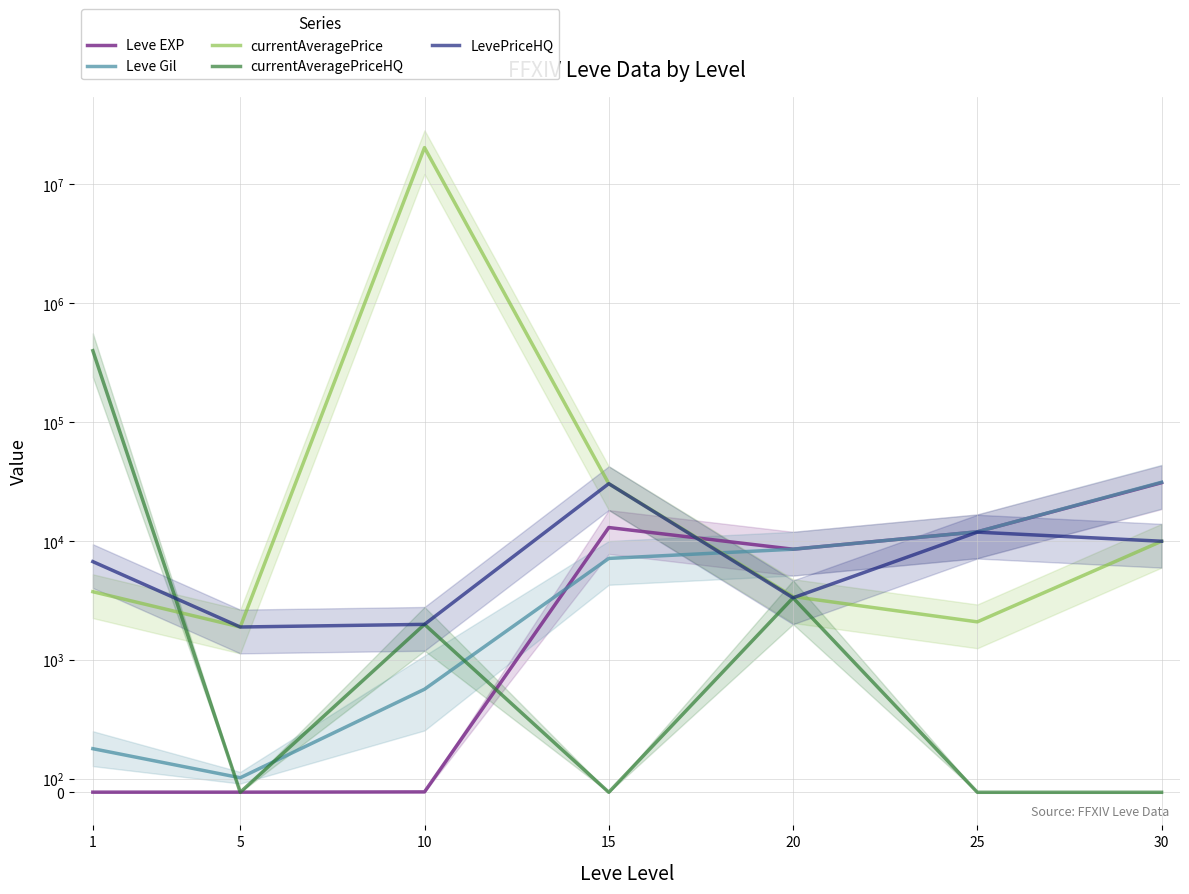

True or false: Leve EXP and currentAveragePriceHQ intersect in this chart.

True